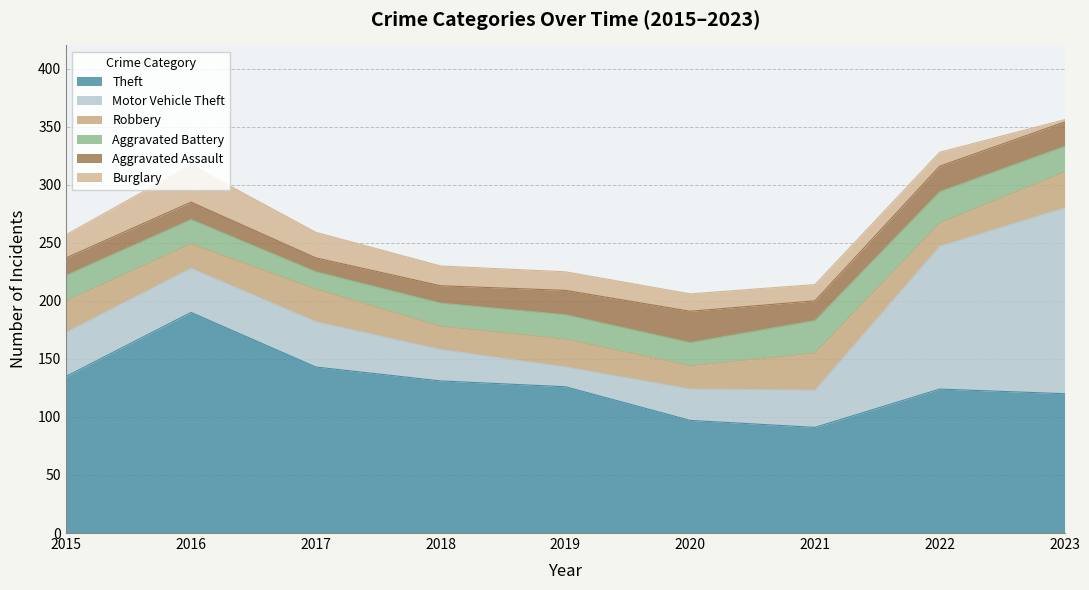

Where is Burglary nearest to the value 17?

2018